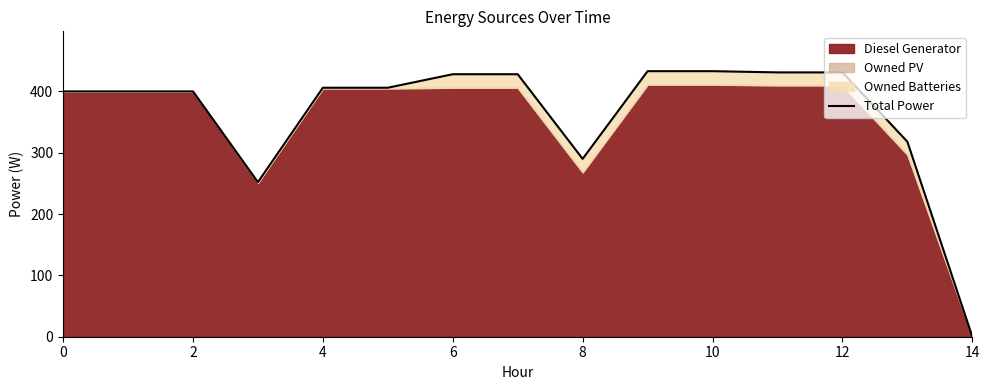

Which category has the highest value across all series?

9